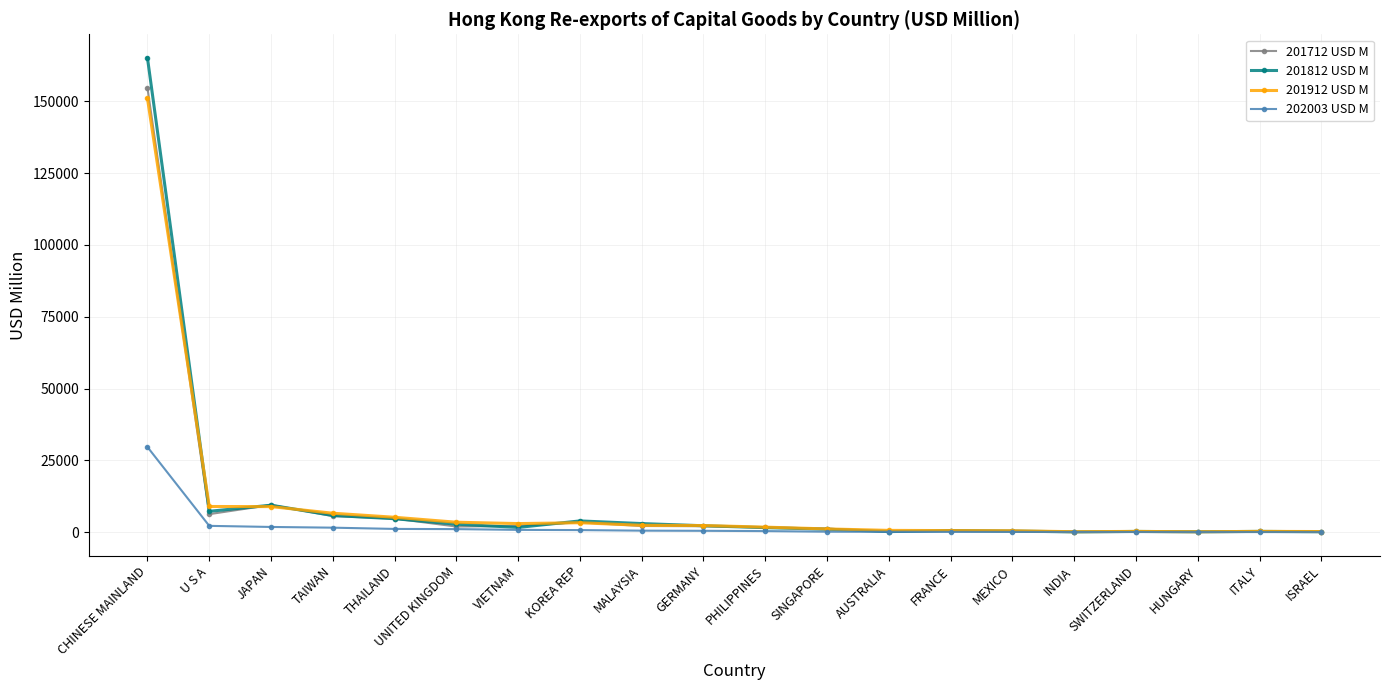

True or false: 201912 USD M and 201812 USD M cross at least once.

True